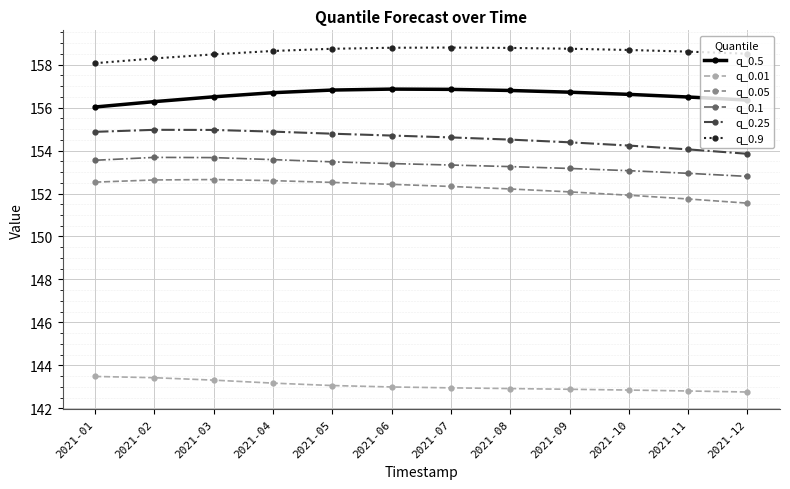

What are all the series names shown in the legend?

q_0.5, q_0.01, q_0.05, q_0.1, q_0.25, q_0.9